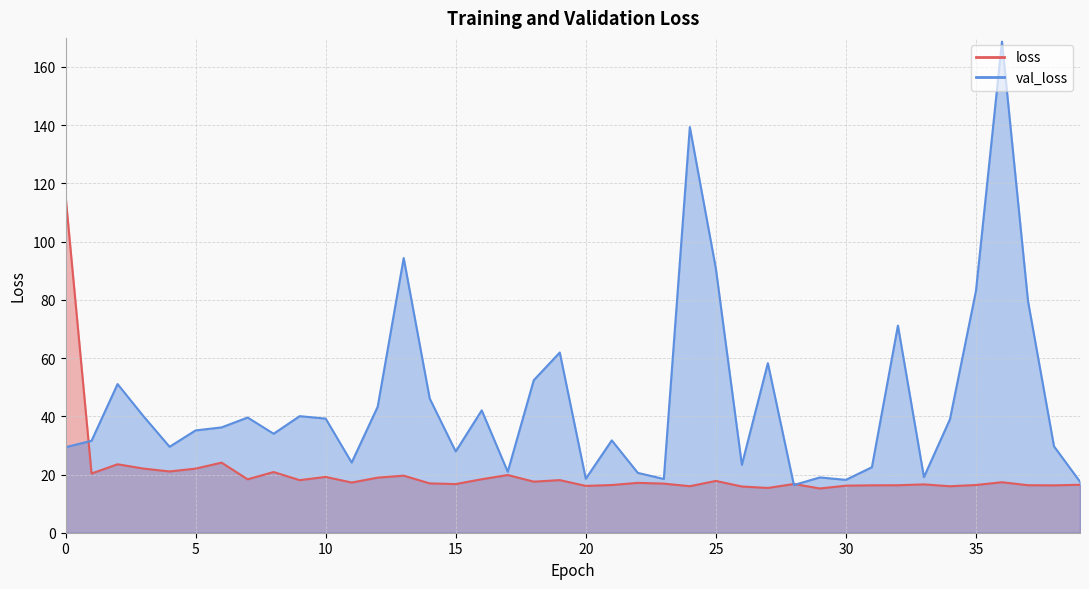

What is the minimum value shown in the chart?

15.2